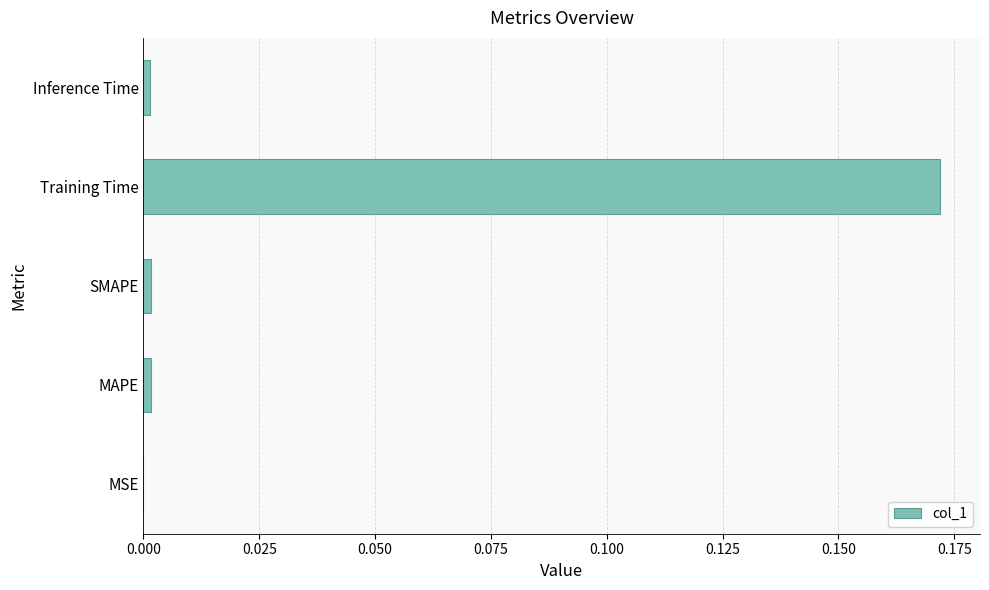

How many categories are shown in the chart?

5